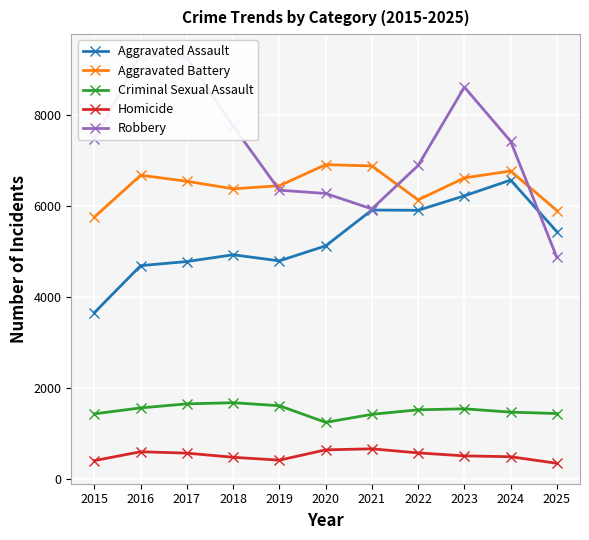

True or false: Homicide has a value of 861 at 2017.

False